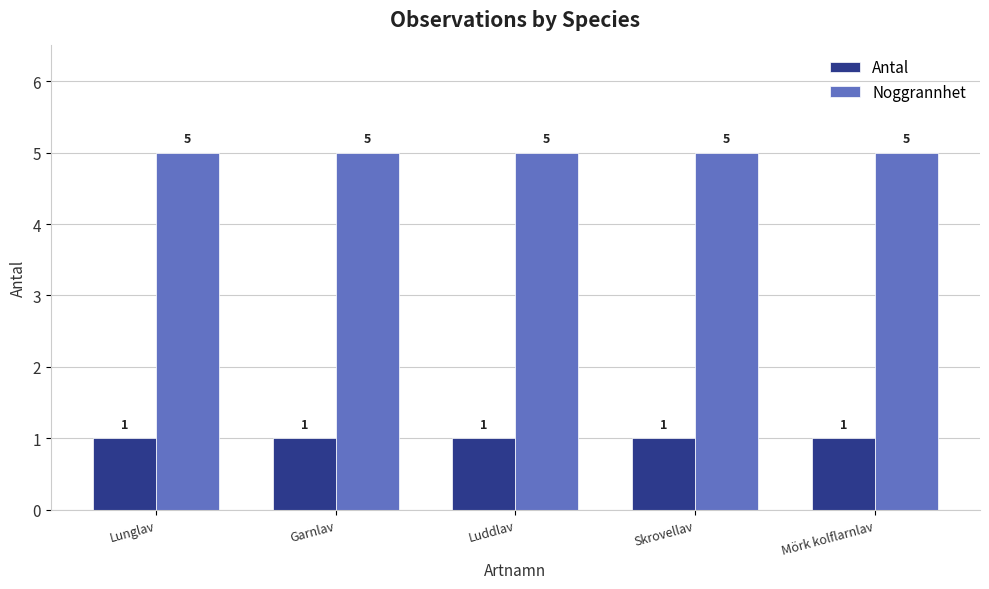

What is the difference between the highest and lowest values at Lunglav?

4